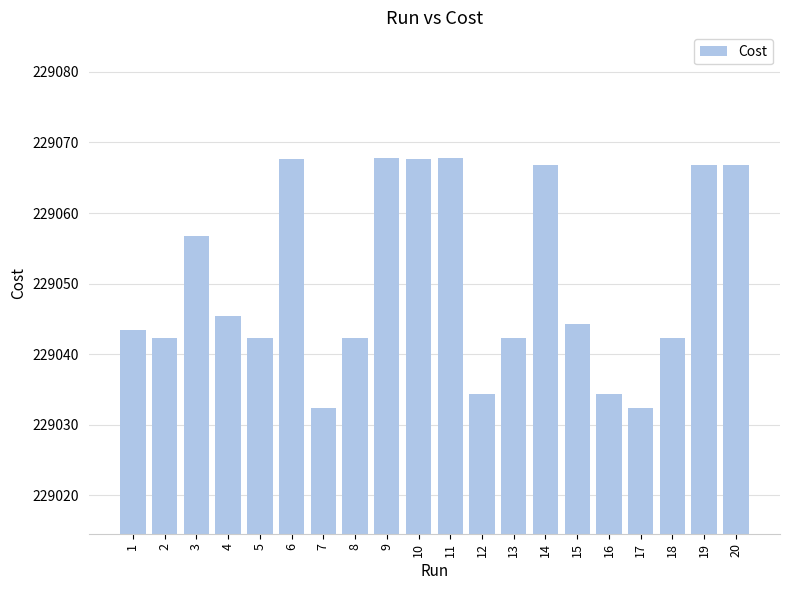

The chart shows a value of 229066.8 at 14. True or false?

True